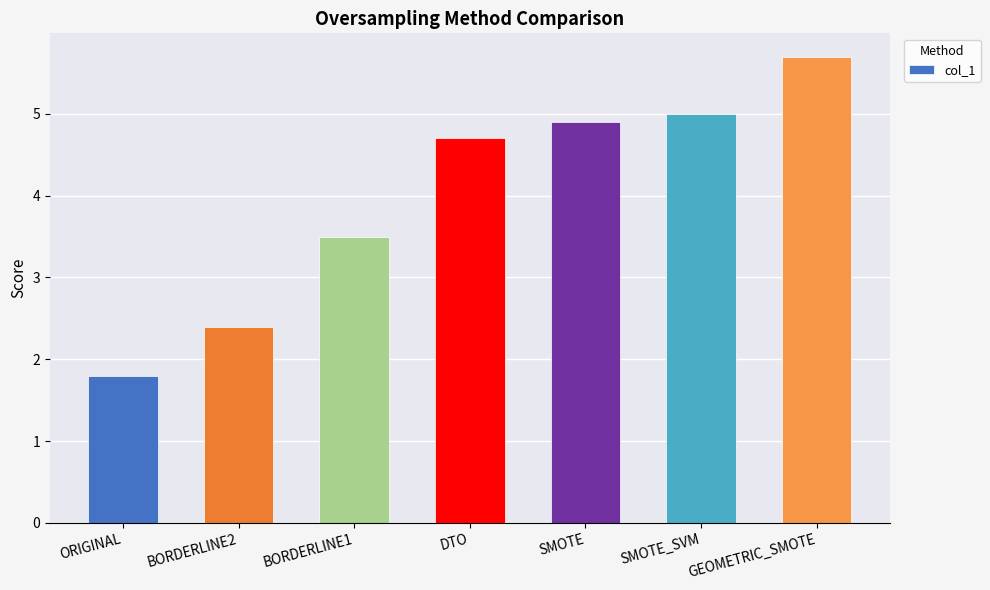

What is the minimum value shown in the chart?

1.8